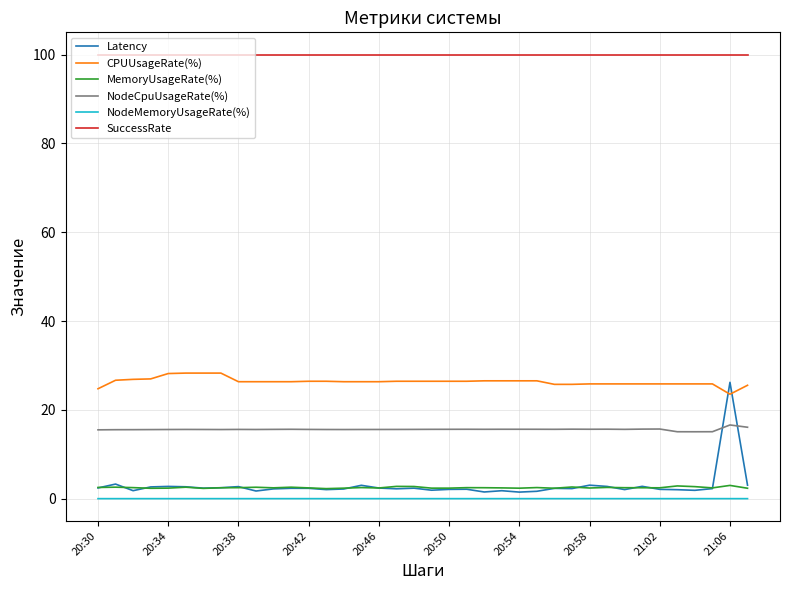

What is the highest value of the MemoryUsageRate(%) series?

3.0